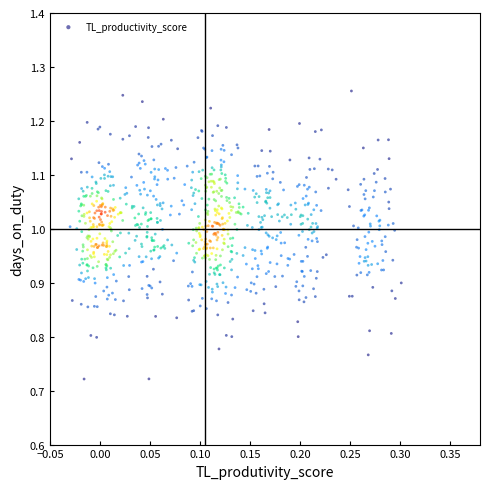

What is the range of X values (max minus min)?

0.3